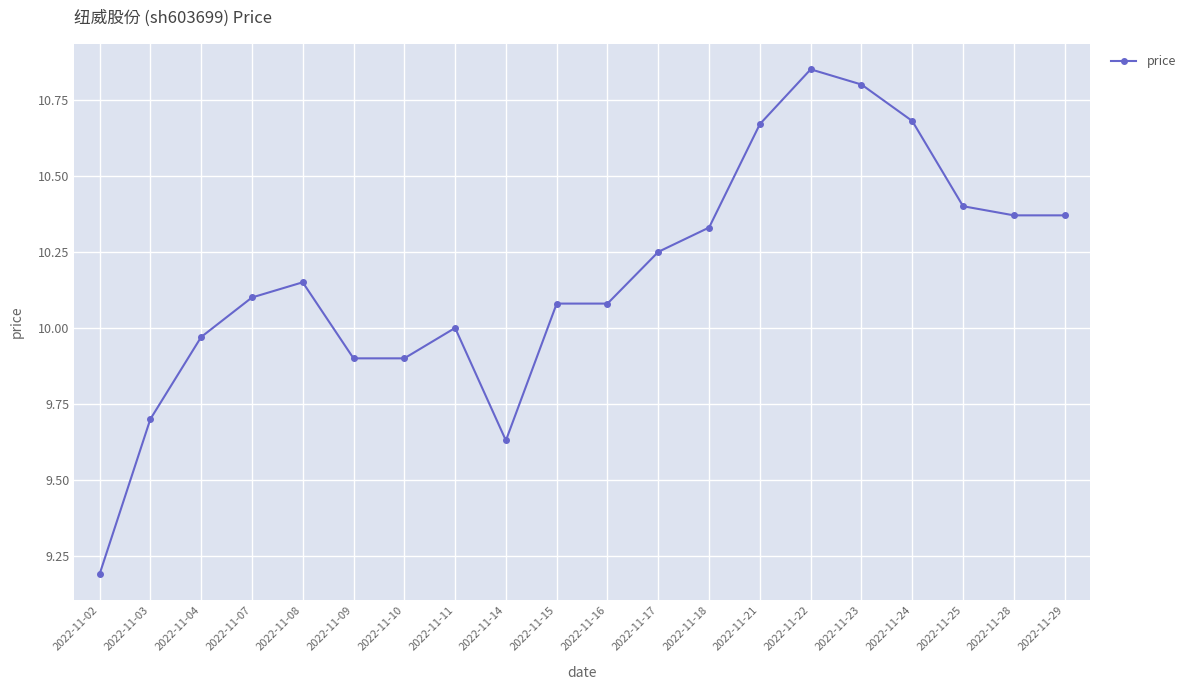

Approximately how many times larger is the value at 2022-11-16 compared to 2022-11-04?

1.0